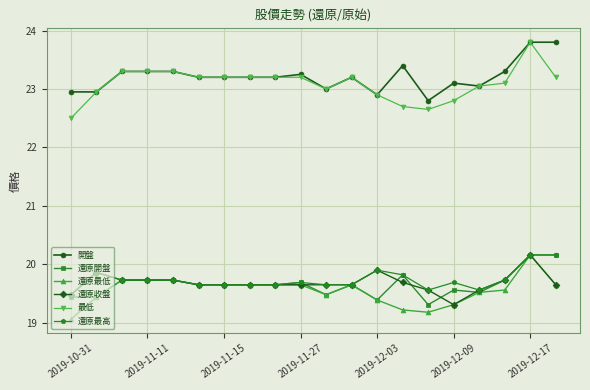

What is the value of the 還原收盤 point at the 16th from the left?

19.3